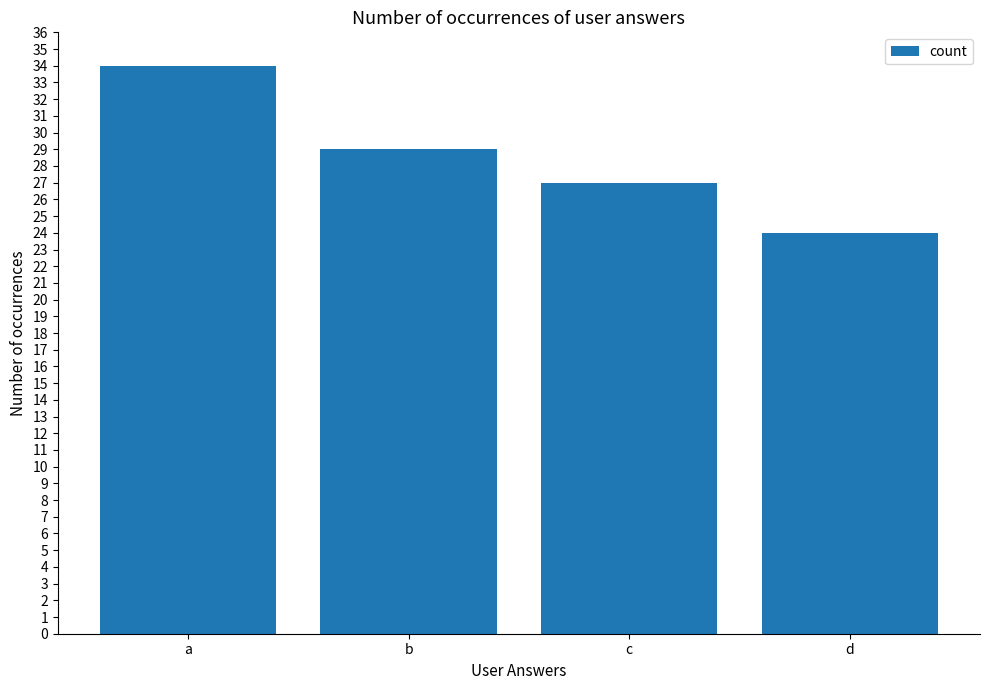

What is the sum of all values?

114